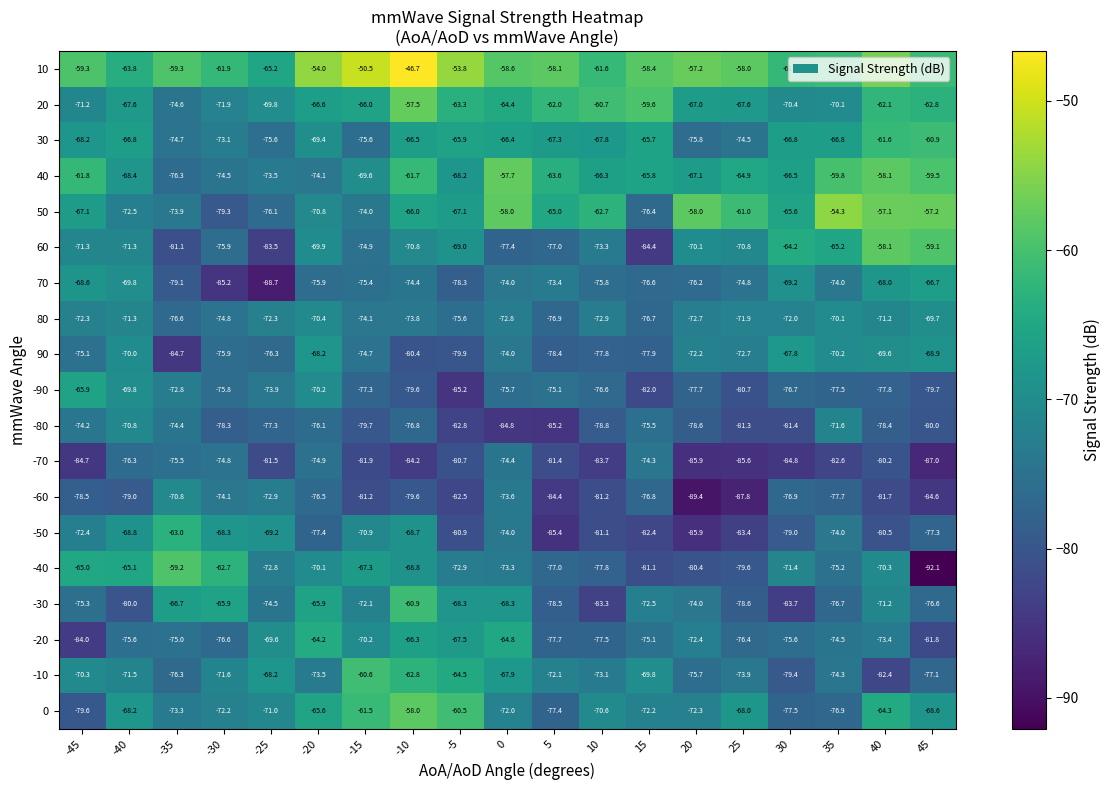

What is the maximum value shown in the chart?

-46.7